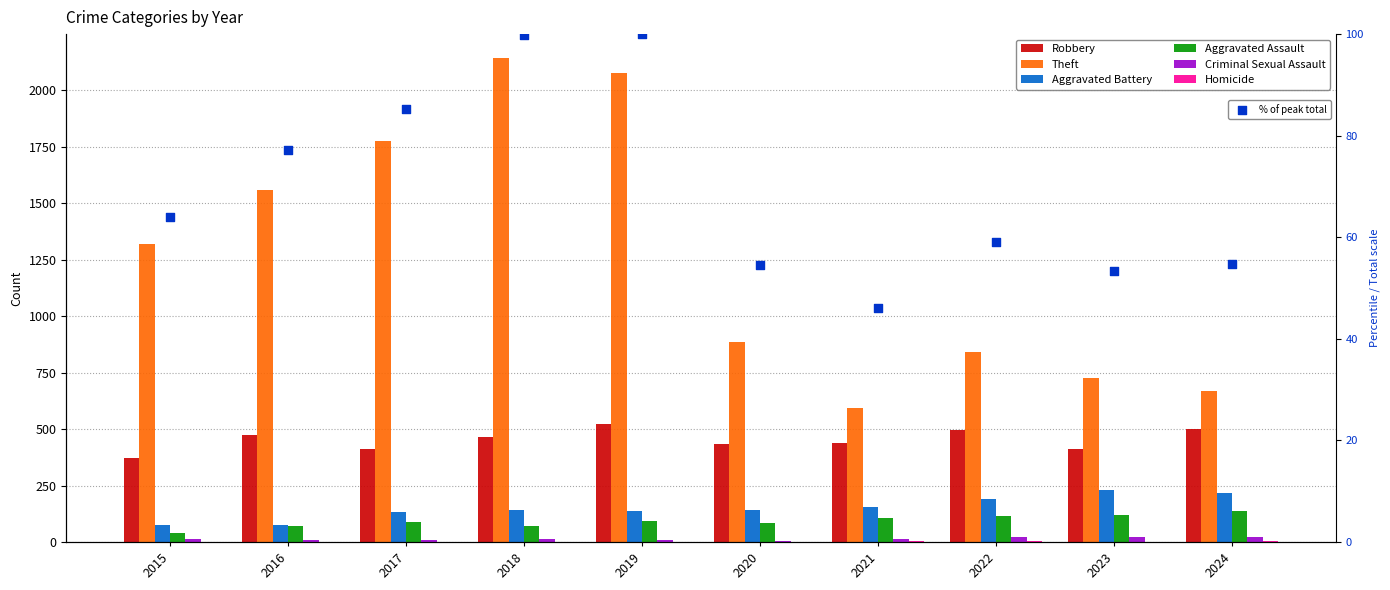

What is the total value across all series at 2015?

1814